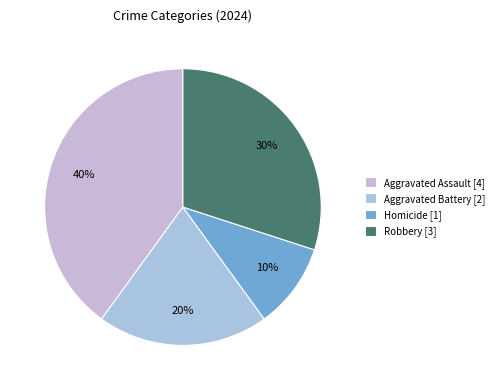

To the nearest percent, what is the average slice percentage?

25%